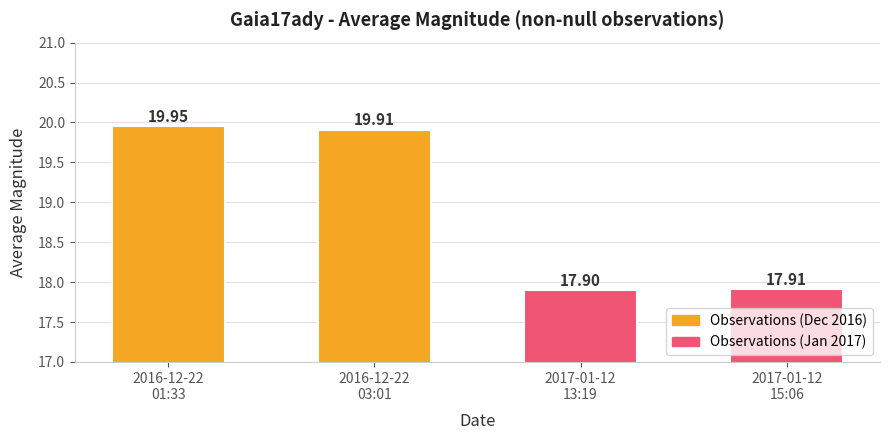

Rank the categories by value from highest to lowest.

2016-12-22
01:33, 2016-12-22
03:01, 2017-01-12
15:06, 2017-01-12
13:19